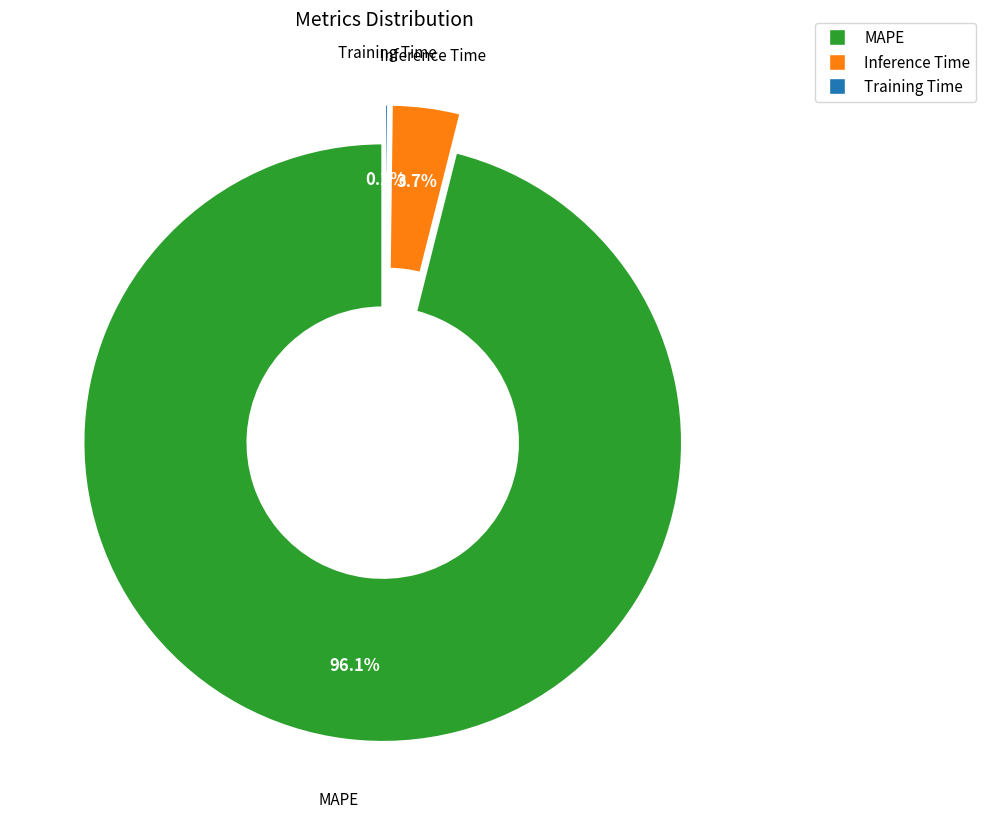

How many segments does this pie chart have?

3